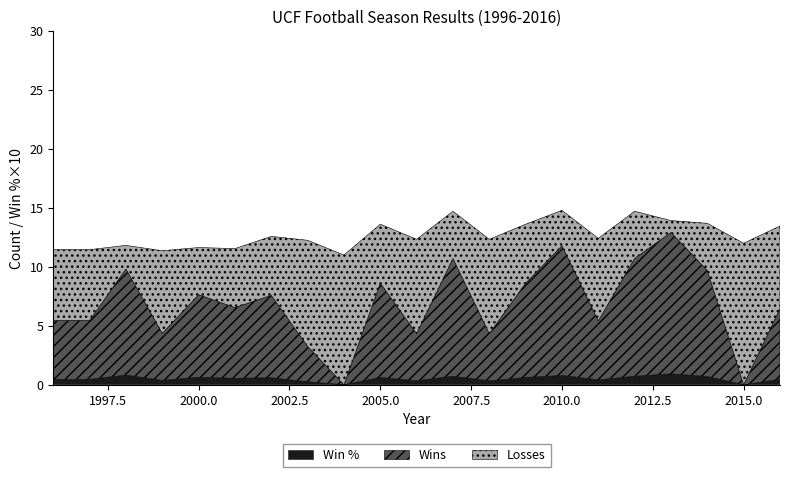

How many lines are shown in the chart?

3